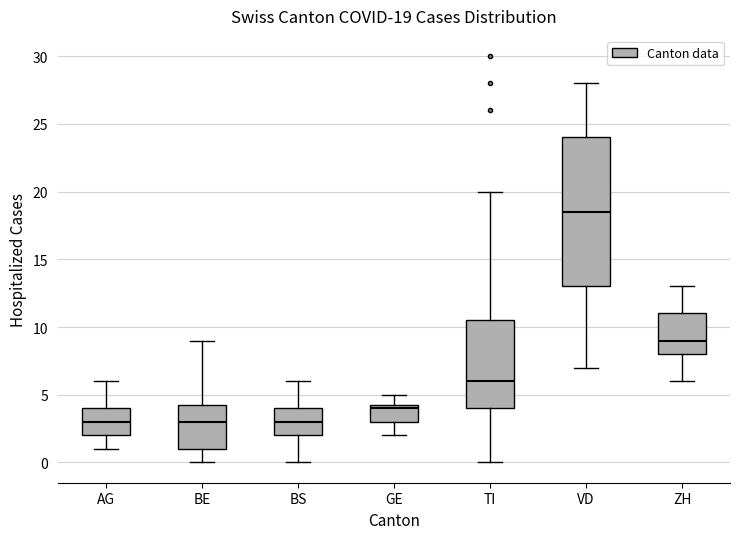

Which box is the tallest, from its lower edge to its upper edge?

VD